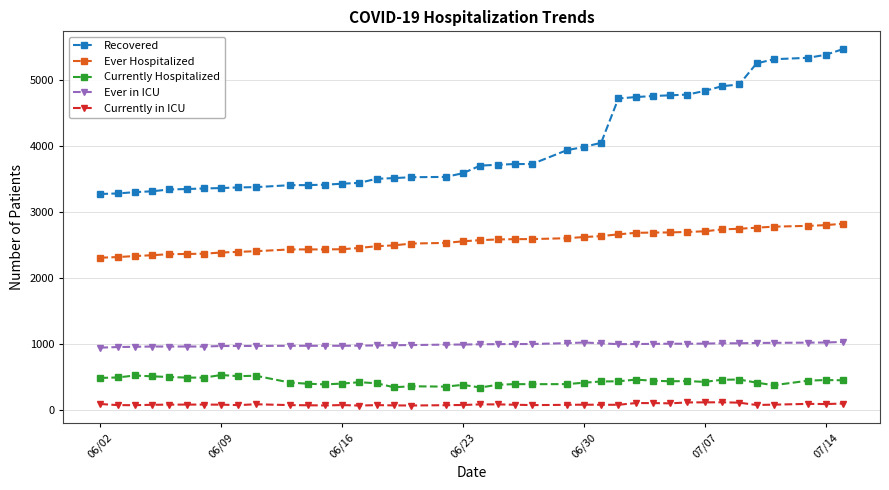

True or false: Ever Hospitalized and Recovered intersect in this chart.

False